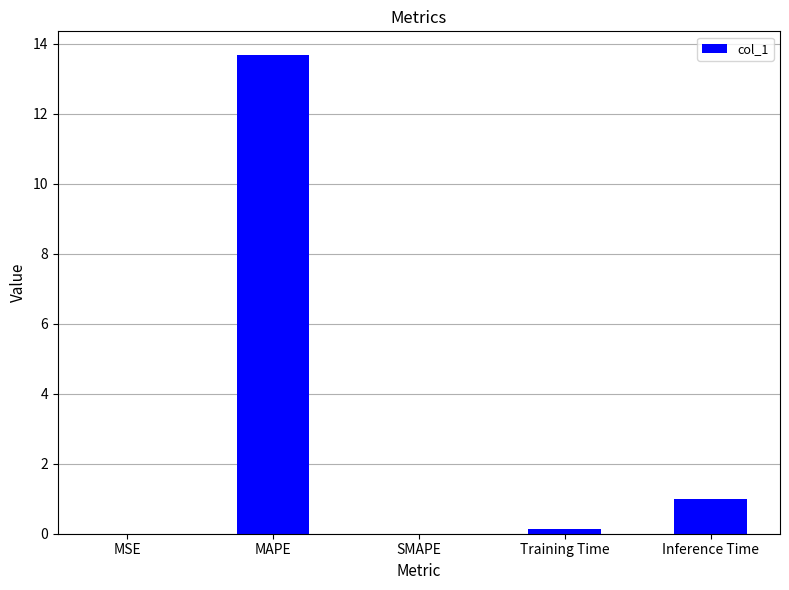

At which label is the value closest to 6?

Inference Time